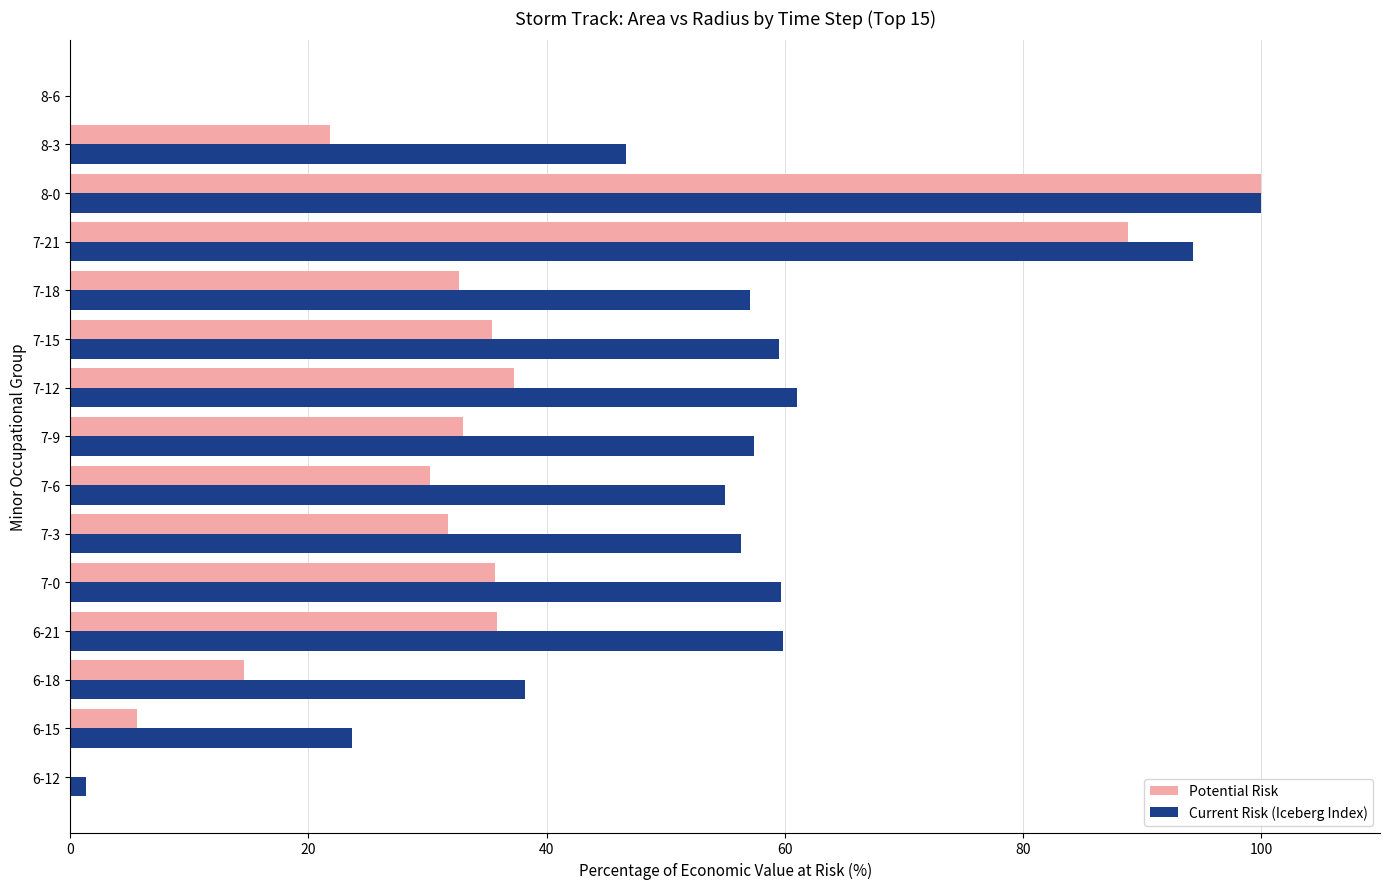

What are all the series names shown in the legend?

Potential Risk, Current Risk (Iceberg Index)